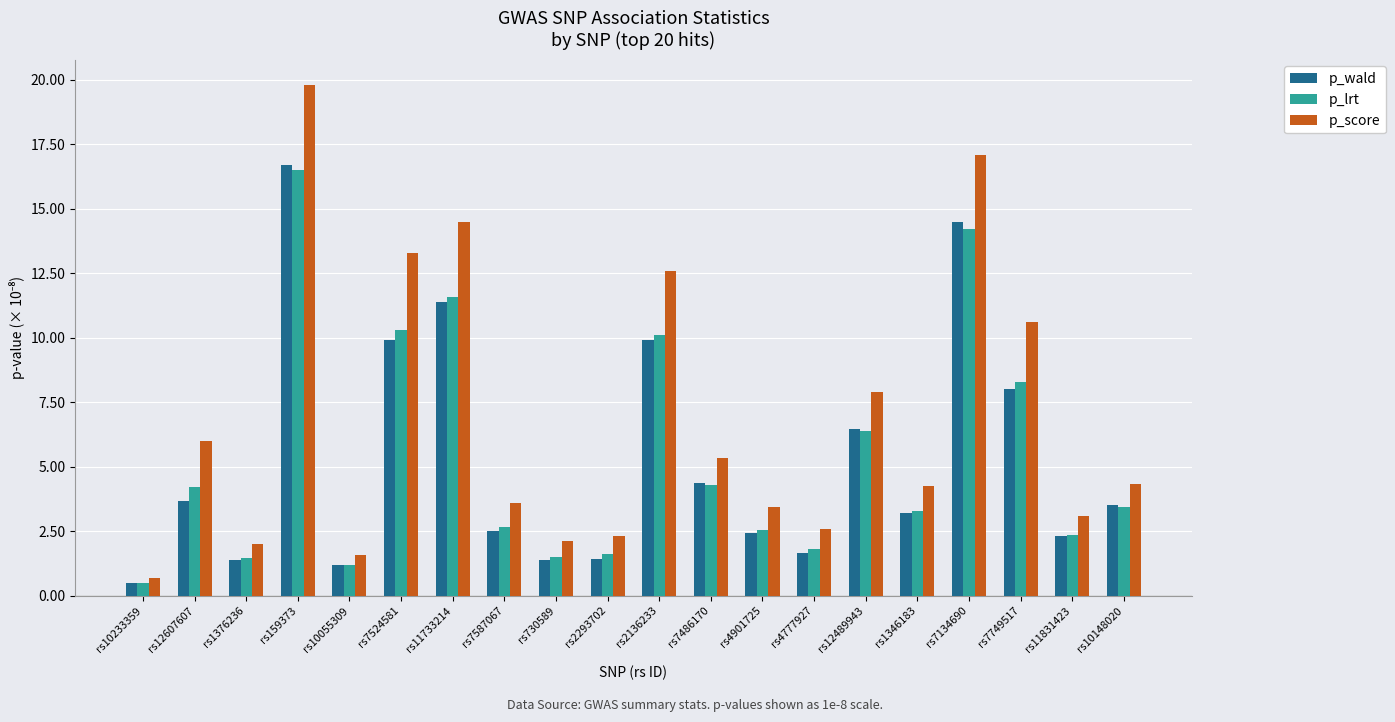

How many bars are there in each group?

3